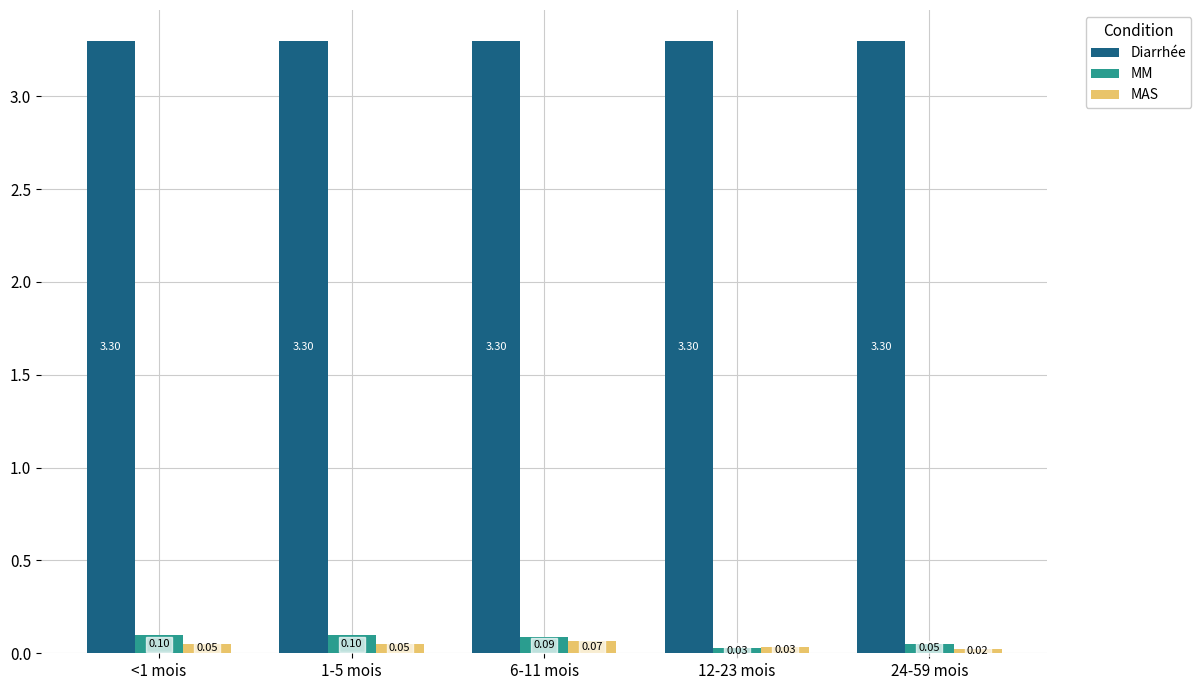

At 1-5 mois, list the series in order from largest to smallest.

Diarrhée, MM, MAS